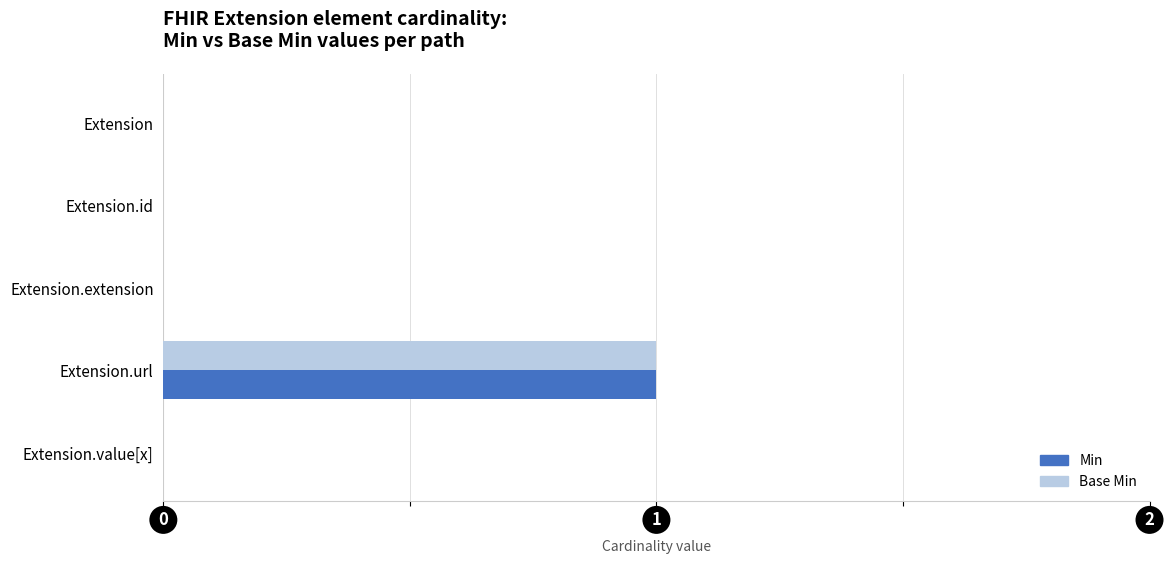

At which label does Min reach its peak?

Extension.url